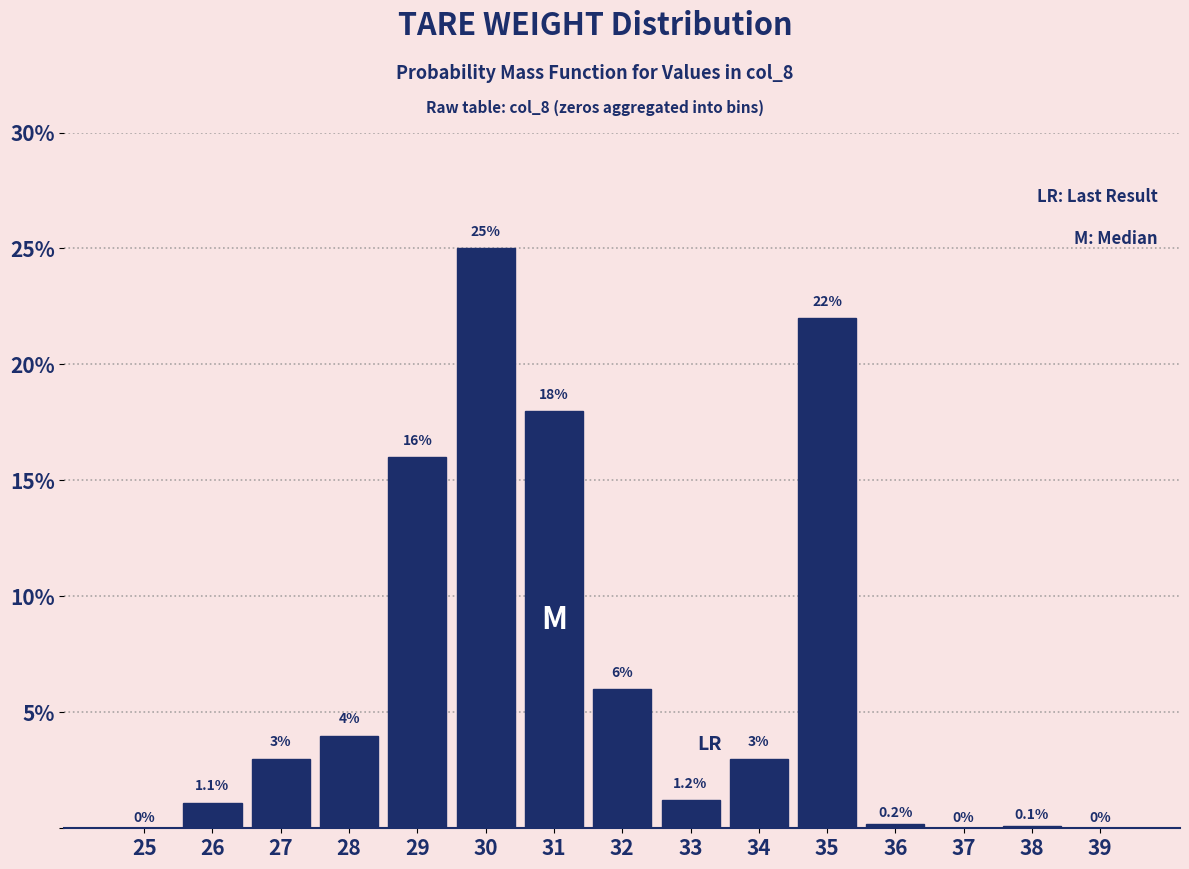

Reading left to right, transcribe all the data shown in this chart.

25=0.0	26=1.1	27=3.0	28=4.0	29=16.0	30=25.0	31=18.0	32=6.0	33=1.2	34=3.0	35=22.0	36=0.2	37=0.0	38=0.1	39=0.0